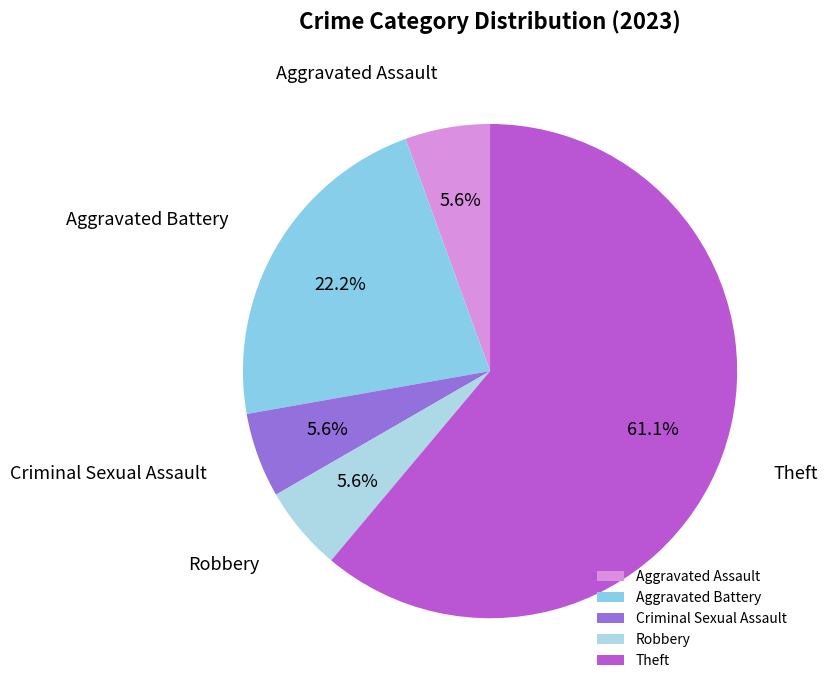

To the nearest percent, what is the average slice percentage?

20%